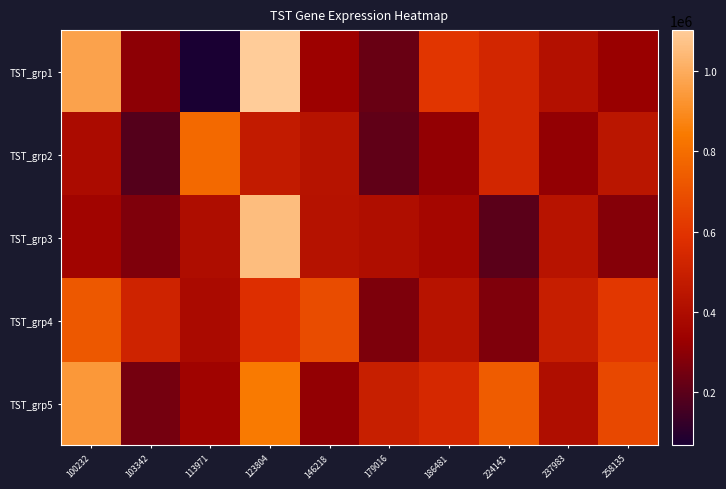

Which series changed the most between 123804 and 186481?

TST_grp3